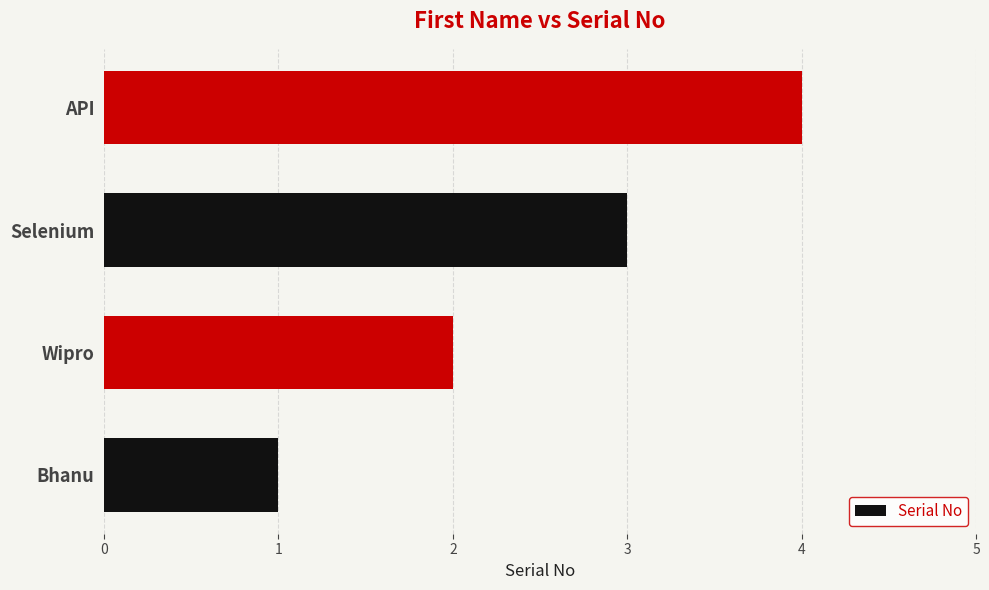

Which has a higher value, Bhanu or API?

API